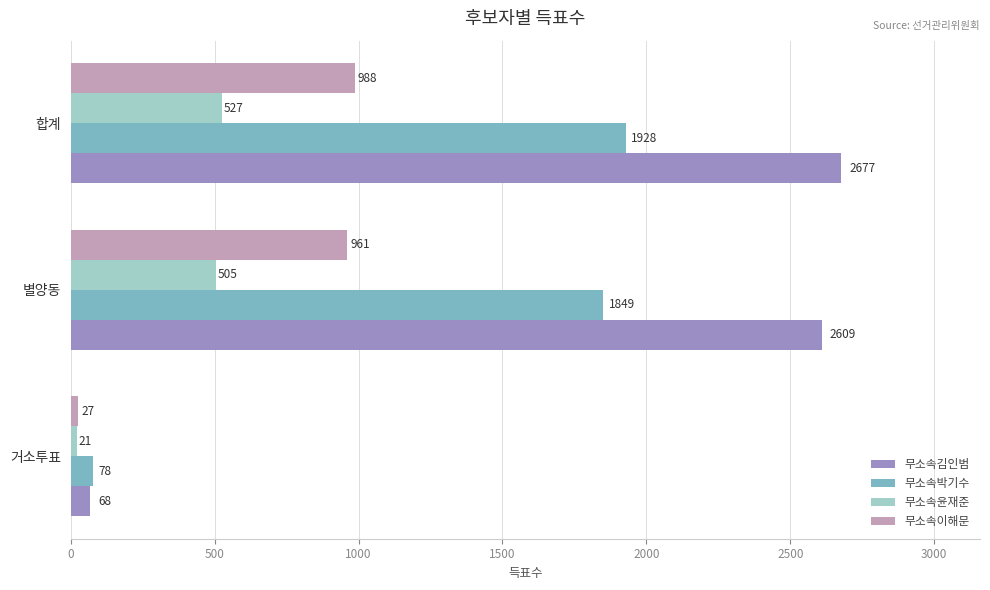

What is the greatest value displayed?

2677